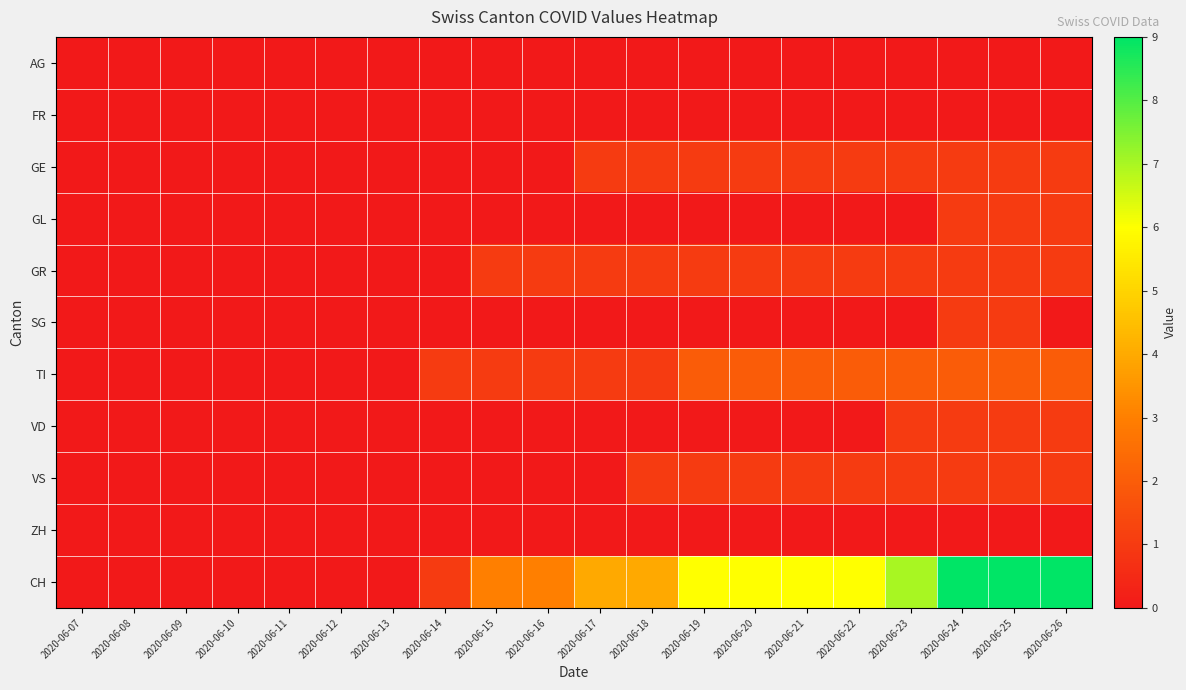

Reading left to right, what are all the values shown in this chart?

AG: 2020-06-07=0	2020-06-08=0	2020-06-09=0	2020-06-10=0	2020-06-11=0	2020-06-12=0	2020-06-13=0	2020-06-14=0	2020-06-15=0	2020-06-16=0	2020-06-17=0	2020-06-18=0	2020-06-19=0	2020-06-20=0	2020-06-21=0	2020-06-22=0	2020-06-23=0	2020-06-24=0	2020-06-25=0	2020-06-26=0
FR: 2020-06-07=0	2020-06-08=0	2020-06-09=0	2020-06-10=0	2020-06-11=0	2020-06-12=0	2020-06-13=0	2020-06-14=0	2020-06-15=0	2020-06-16=0	2020-06-17=0	2020-06-18=0	2020-06-19=0	2020-06-20=0	2020-06-21=0	2020-06-22=0	2020-06-23=0	2020-06-24=0	2020-06-25=0	2020-06-26=0
GE: 2020-06-07=0	2020-06-08=0	2020-06-09=0	2020-06-10=0	2020-06-11=0	2020-06-12=0	2020-06-13=0	2020-06-14=0	2020-06-15=0	2020-06-16=0	2020-06-17=1	2020-06-18=1	2020-06-19=1	2020-06-20=1	2020-06-21=1	2020-06-22=1	2020-06-23=1	2020-06-24=1	2020-06-25=1	2020-06-26=1
GL: 2020-06-07=0	2020-06-08=0	2020-06-09=0	2020-06-10=0	2020-06-11=0	2020-06-12=0	2020-06-13=0	2020-06-14=0	2020-06-15=0	2020-06-16=0	2020-06-17=0	2020-06-18=0	2020-06-19=0	2020-06-20=0	2020-06-21=0	2020-06-22=0	2020-06-23=0	2020-06-24=1	2020-06-25=1	2020-06-26=1
GR: 2020-06-07=0	2020-06-08=0	2020-06-09=0	2020-06-10=0	2020-06-11=0	2020-06-12=0	2020-06-13=0	2020-06-14=0	2020-06-15=1	2020-06-16=1	2020-06-17=1	2020-06-18=1	2020-06-19=1	2020-06-20=1	2020-06-21=1	2020-06-22=1	2020-06-23=1	2020-06-24=1	2020-06-25=1	2020-06-26=1
SG: 2020-06-07=0	2020-06-08=0	2020-06-09=0	2020-06-10=0	2020-06-11=0	2020-06-12=0	2020-06-13=0	2020-06-14=0	2020-06-15=0	2020-06-16=0	2020-06-17=0	2020-06-18=0	2020-06-19=0	2020-06-20=0	2020-06-21=0	2020-06-22=0	2020-06-23=0	2020-06-24=1	2020-06-25=1	2020-06-26=0
TI: 2020-06-07=0	2020-06-08=0	2020-06-09=0	2020-06-10=0	2020-06-11=0	2020-06-12=0	2020-06-13=0	2020-06-14=1	2020-06-15=1	2020-06-16=1	2020-06-17=1	2020-06-18=1	2020-06-19=2	2020-06-20=2	2020-06-21=2	2020-06-22=2	2020-06-23=2	2020-06-24=2	2020-06-25=2	2020-06-26=2
VD: 2020-06-07=0	2020-06-08=0	2020-06-09=0	2020-06-10=0	2020-06-11=0	2020-06-12=0	2020-06-13=0	2020-06-14=0	2020-06-15=0	2020-06-16=0	2020-06-17=0	2020-06-18=0	2020-06-19=0	2020-06-20=0	2020-06-21=0	2020-06-22=0	2020-06-23=1	2020-06-24=1	2020-06-25=1	2020-06-26=1
VS: 2020-06-07=0	2020-06-08=0	2020-06-09=0	2020-06-10=0	2020-06-11=0	2020-06-12=0	2020-06-13=0	2020-06-14=0	2020-06-15=0	2020-06-16=0	2020-06-17=0	2020-06-18=1	2020-06-19=1	2020-06-20=1	2020-06-21=1	2020-06-22=1	2020-06-23=1	2020-06-24=1	2020-06-25=1	2020-06-26=1
ZH: 2020-06-07=0	2020-06-08=0	2020-06-09=0	2020-06-10=0	2020-06-11=0	2020-06-12=0	2020-06-13=0	2020-06-14=0	2020-06-15=0	2020-06-16=0	2020-06-17=0	2020-06-18=0	2020-06-19=0	2020-06-20=0	2020-06-21=0	2020-06-22=0	2020-06-23=0	2020-06-24=0	2020-06-25=0	2020-06-26=0
CH: 2020-06-07=0	2020-06-08=0	2020-06-09=0	2020-06-10=0	2020-06-11=0	2020-06-12=0	2020-06-13=0	2020-06-14=1	2020-06-15=3	2020-06-16=3	2020-06-17=4	2020-06-18=4	2020-06-19=6	2020-06-20=6	2020-06-21=6	2020-06-22=6	2020-06-23=7	2020-06-24=9	2020-06-25=9	2020-06-26=9